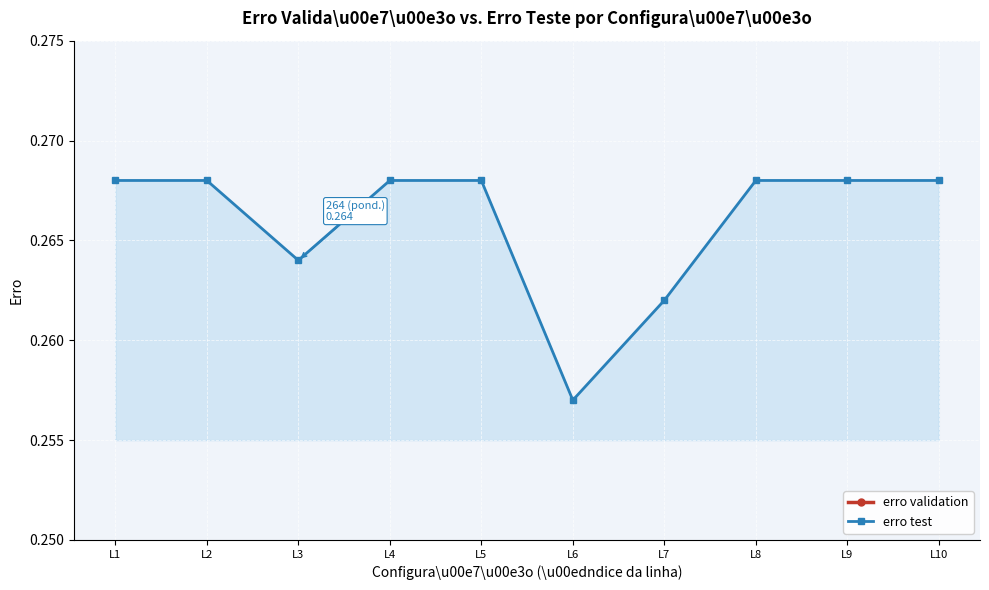

What is the value of the erro test point at the 9th from the left?

0.3